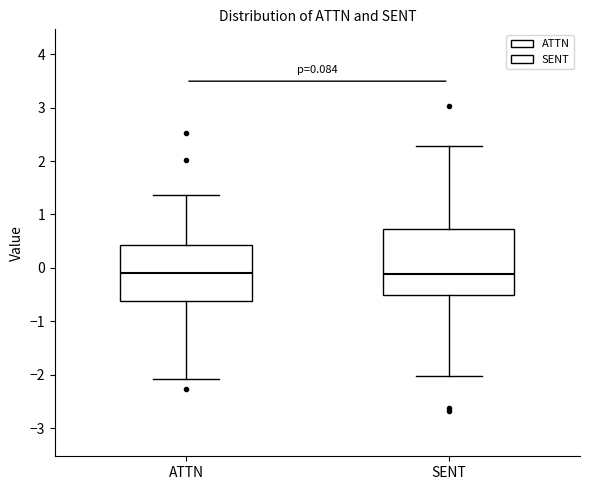

Comparing the boxes themselves (not the whiskers), which one is the tallest?

SENT